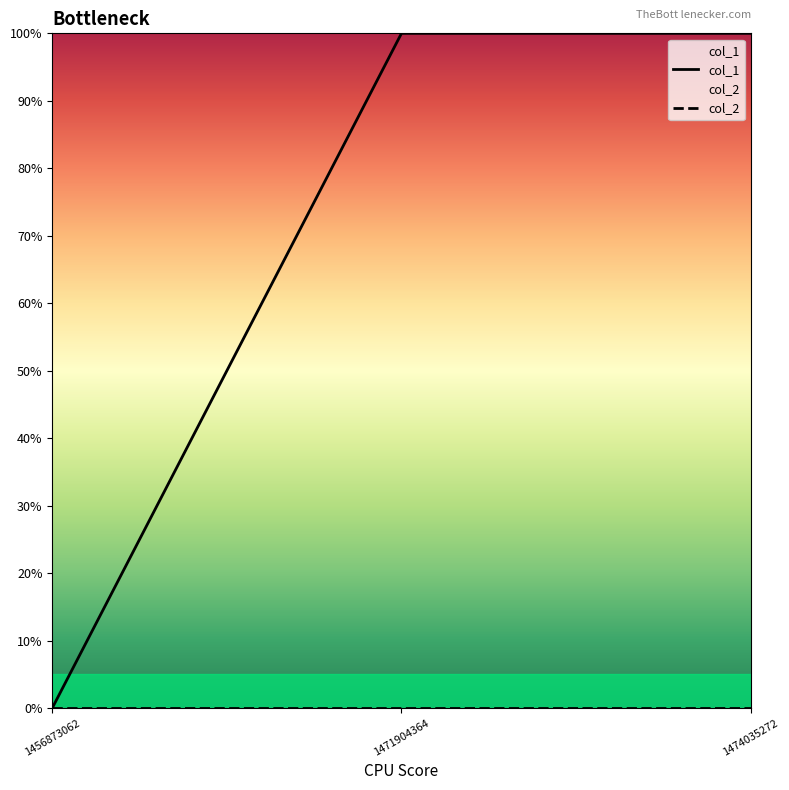

What is the approximate value at 1474035272?

1